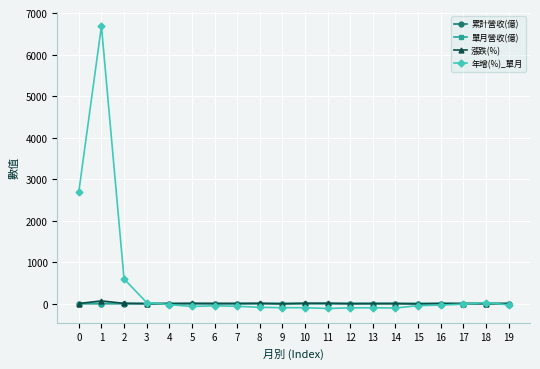

True or false: 年增(%)_單月 has more than 2 interior local peaks.

True